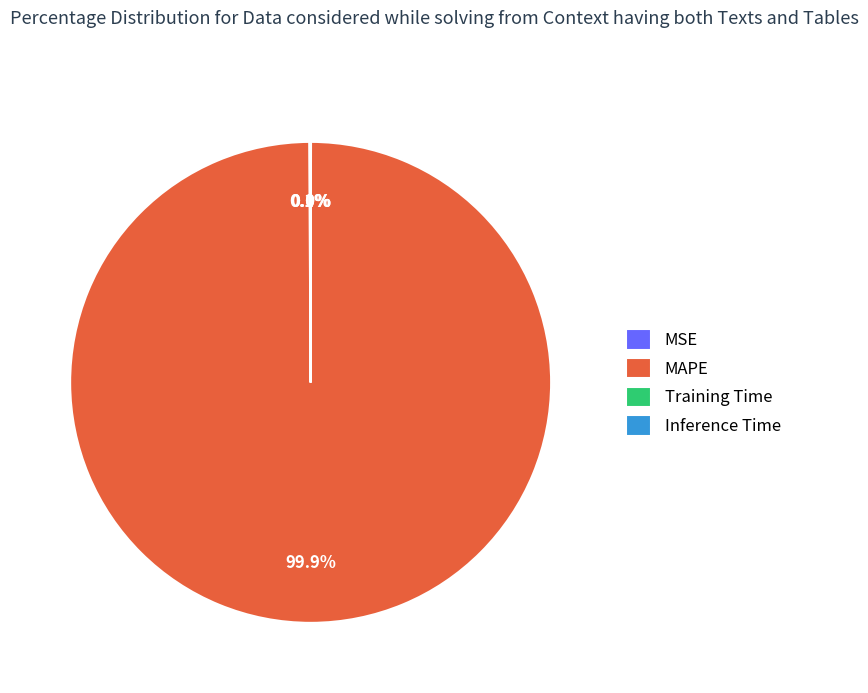

Does MAPE account for over 50% of the chart?

Yes